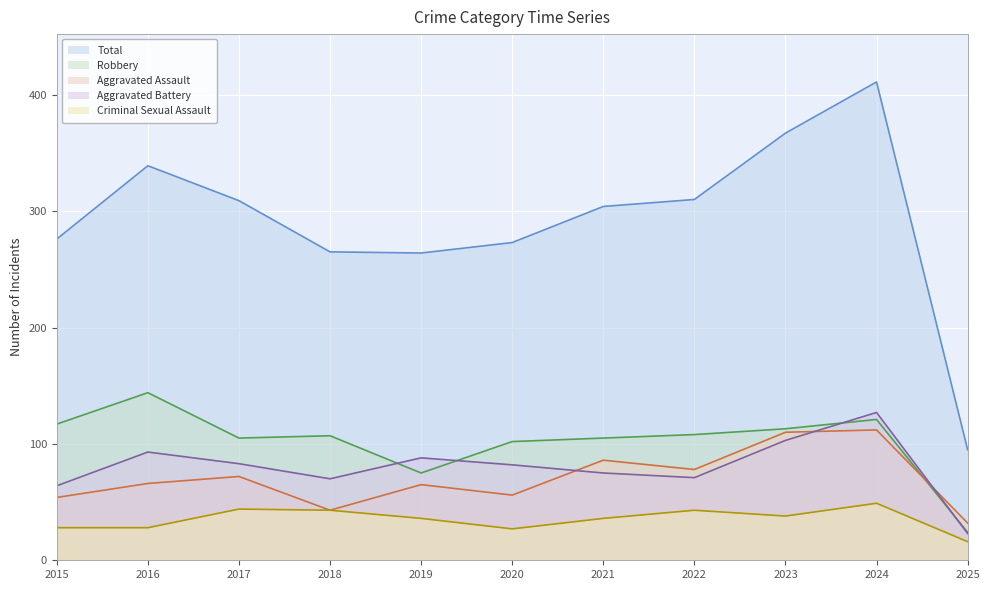

What are all the series names shown in the legend?

Total, Robbery, Aggravated Assault, Aggravated Battery, Criminal Sexual Assault